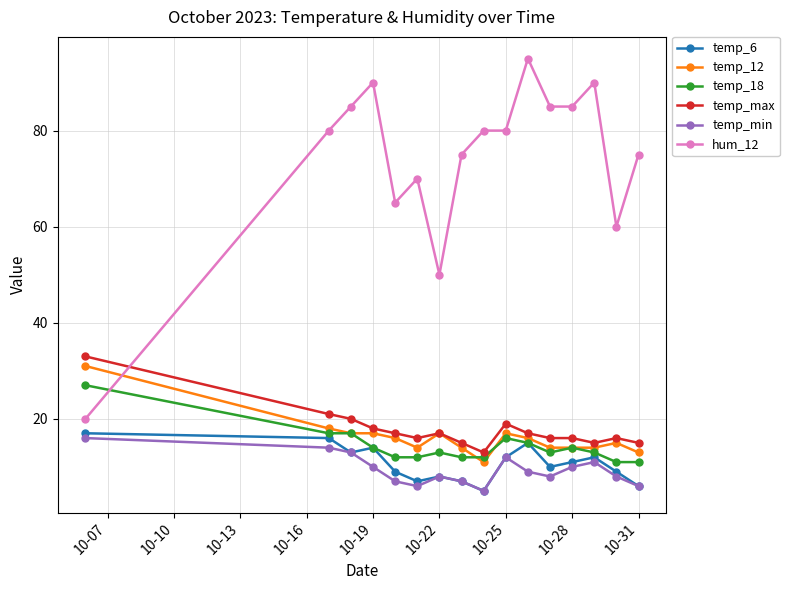

True or false: temp_18 has more than 1 interior local peaks.

True